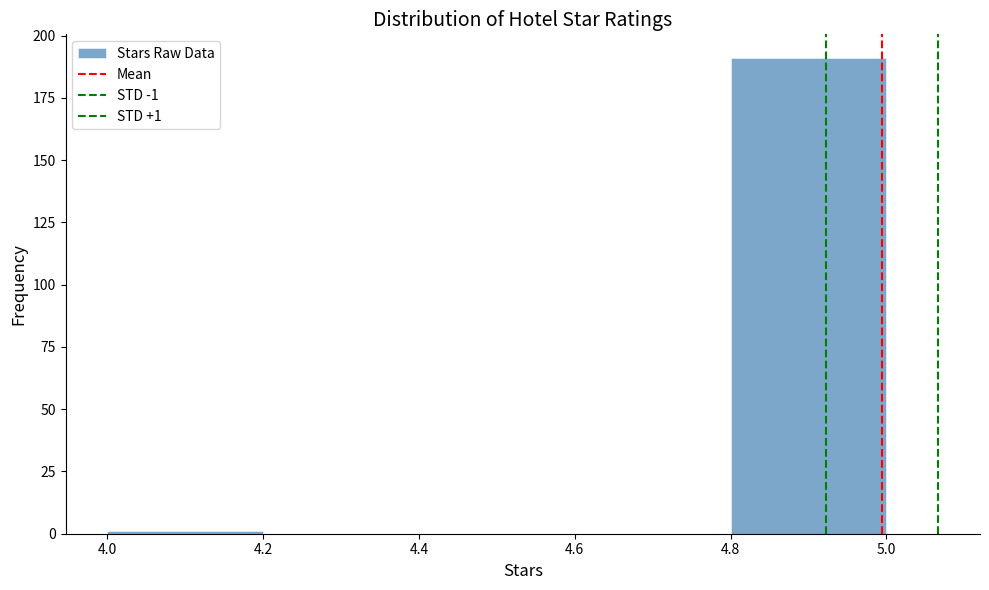

Over which range of the x-axis is the bar tallest?

4.8 to 5.0